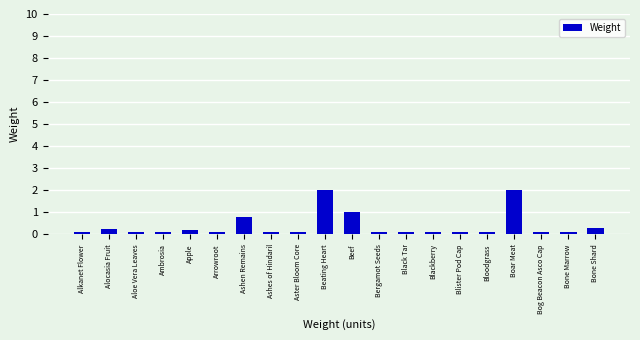

What is the value of the 17th bar from the left?

2.0